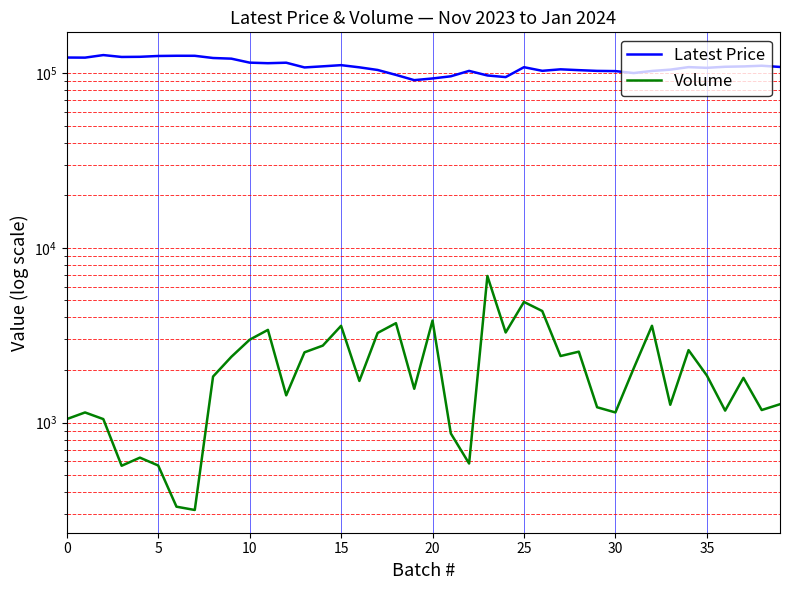

What is the smallest value displayed?

316